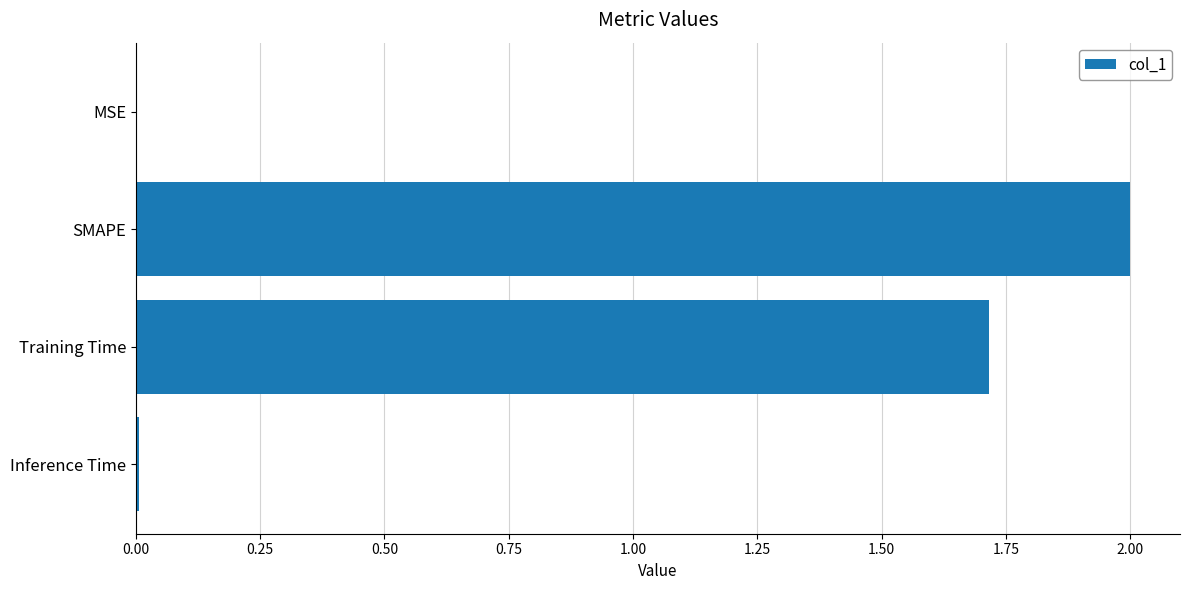

Approximately how many times larger is the value at Training Time compared to SMAPE?

0.9